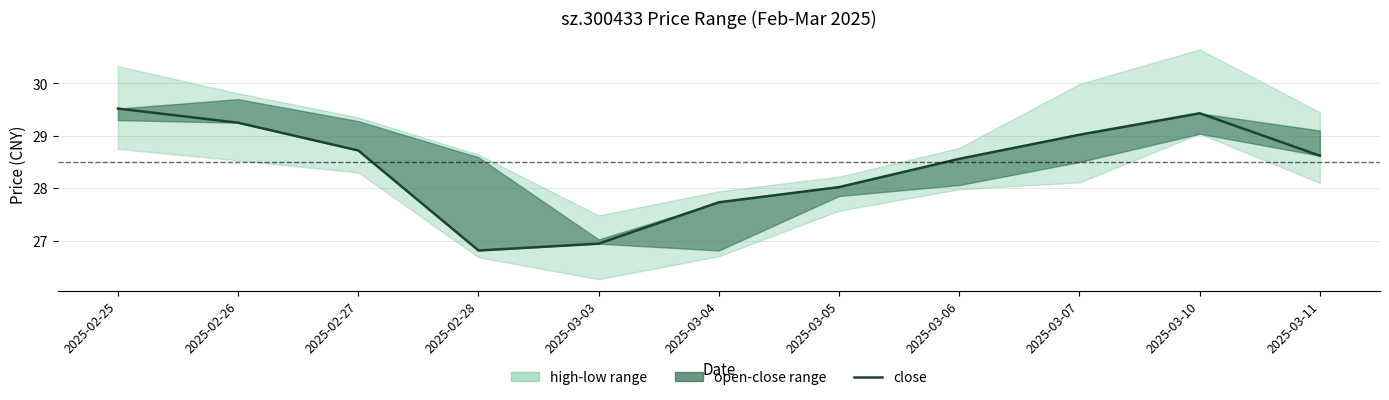

Count the number of categories in the chart.

11